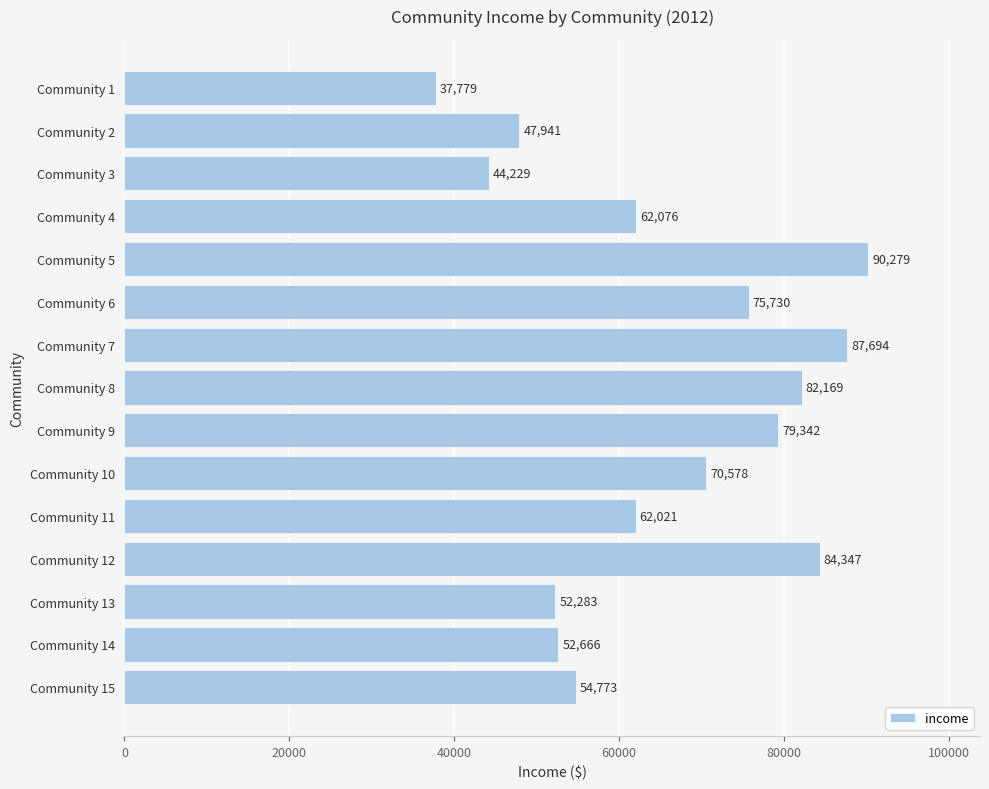

What is the value of the 2nd bar from the top?

47941